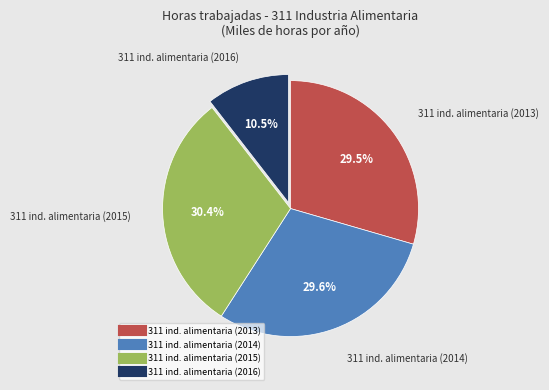

Does any single category account for the majority?

No